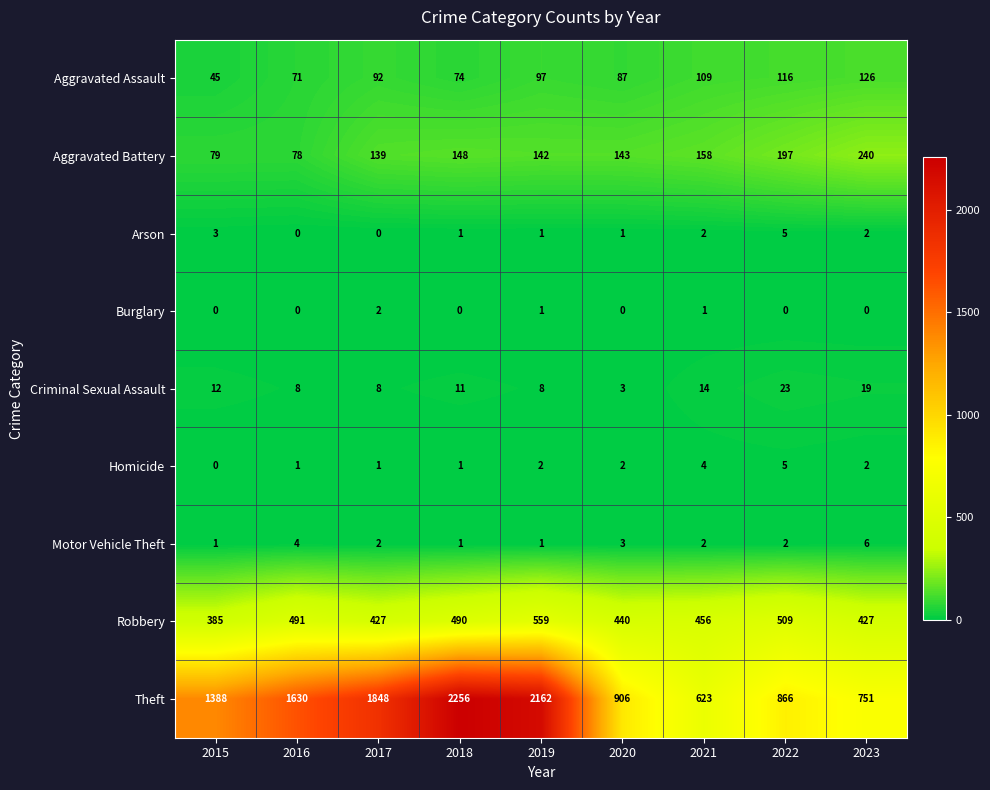

At which label is Criminal Sexual Assault closest to 13?

2015